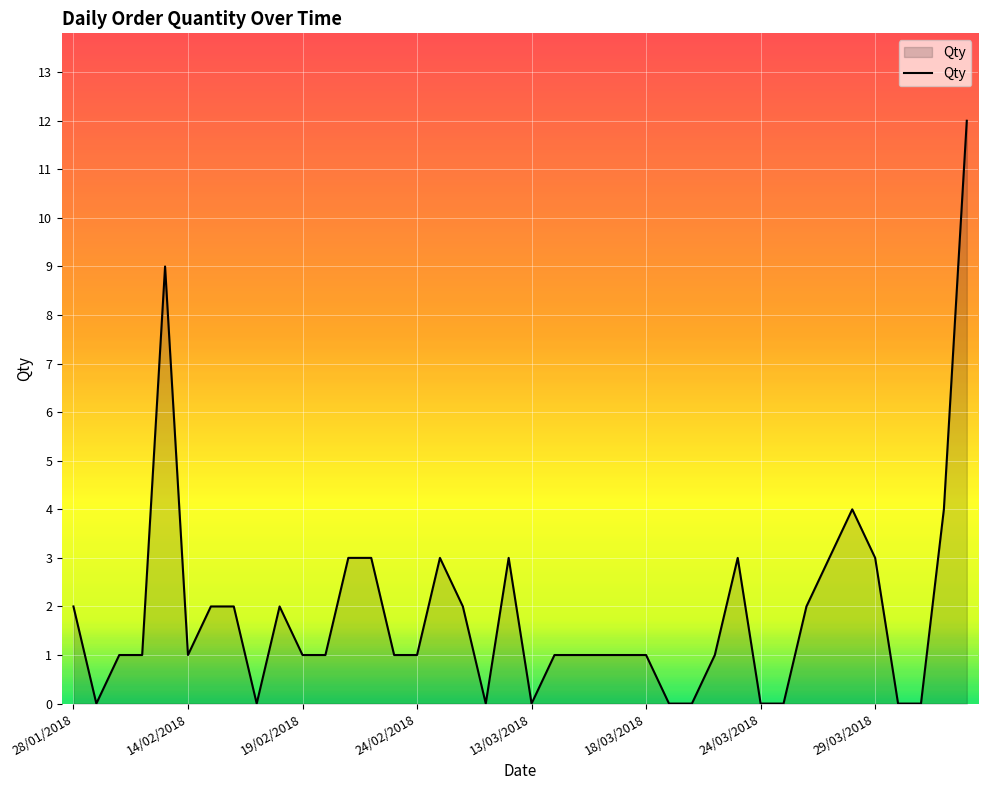

What is the difference between the maximum and minimum values?

12